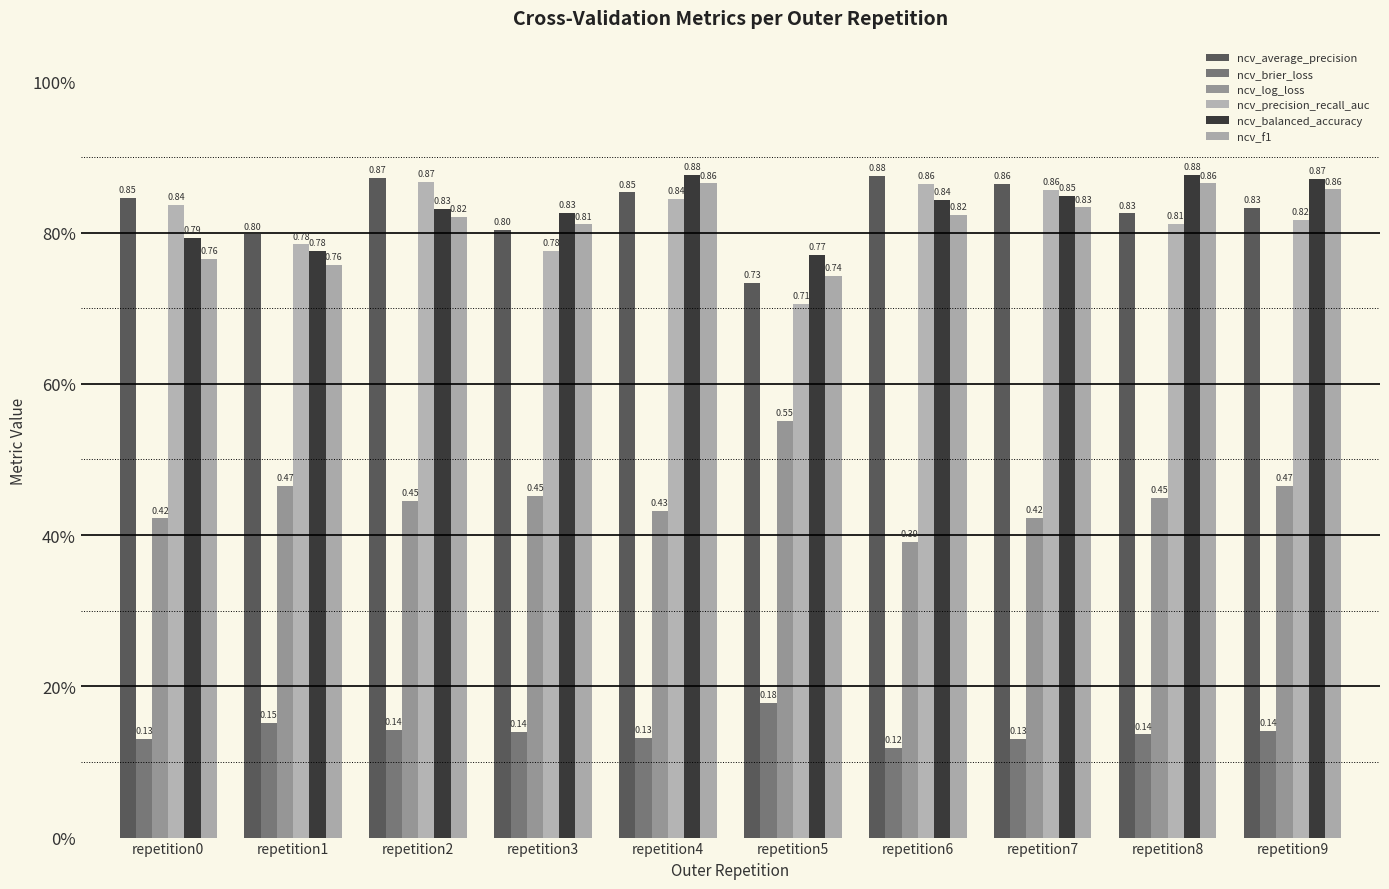

What are all the series names shown in the legend?

ncv_average_precision, ncv_brier_loss, ncv_log_loss, ncv_precision_recall_auc, ncv_balanced_accuracy, ncv_f1